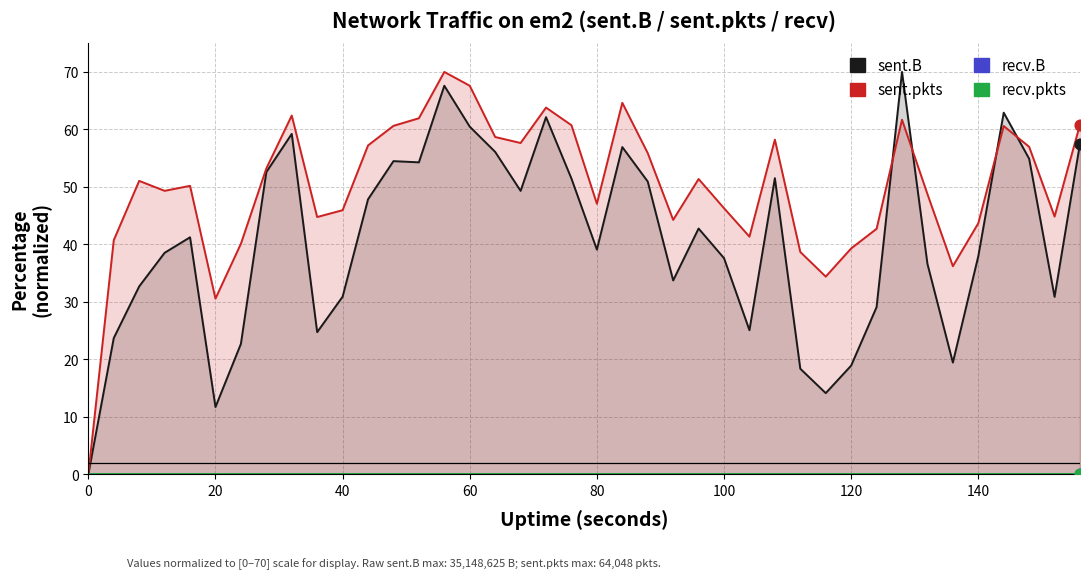

Is the value of sent.B at 28 greater than the value of recv.B at 30?

Yes